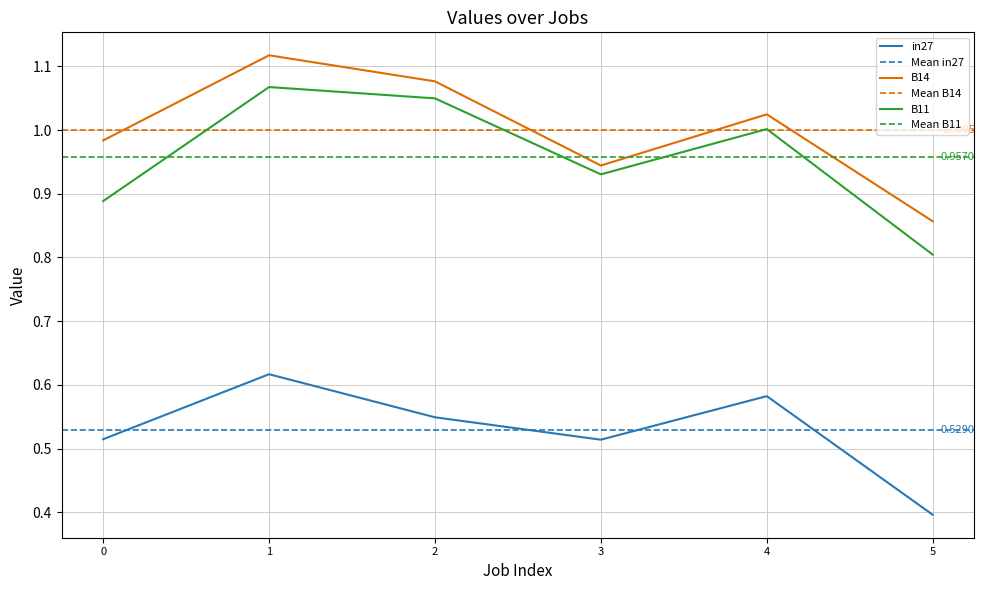

Does the chart display data point markers on the line(s)?

No